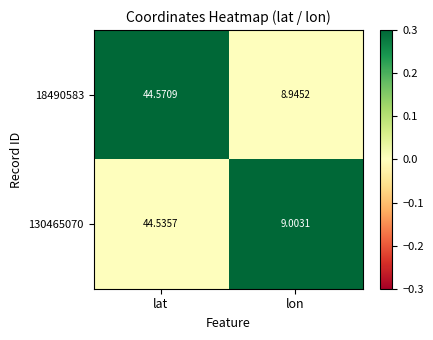

How many categories are shown in the chart?

2